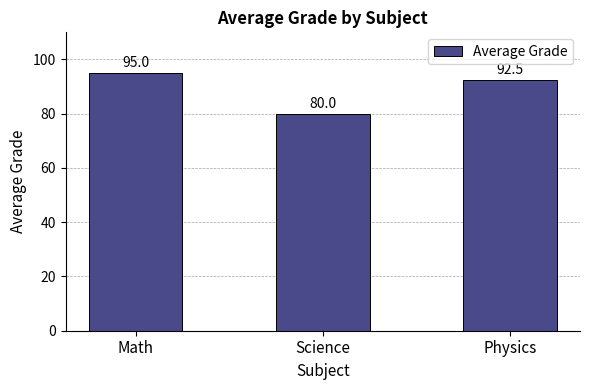

Reading left to right, what are all the values shown in this chart?

Math=95.0	Science=80.0	Physics=92.5